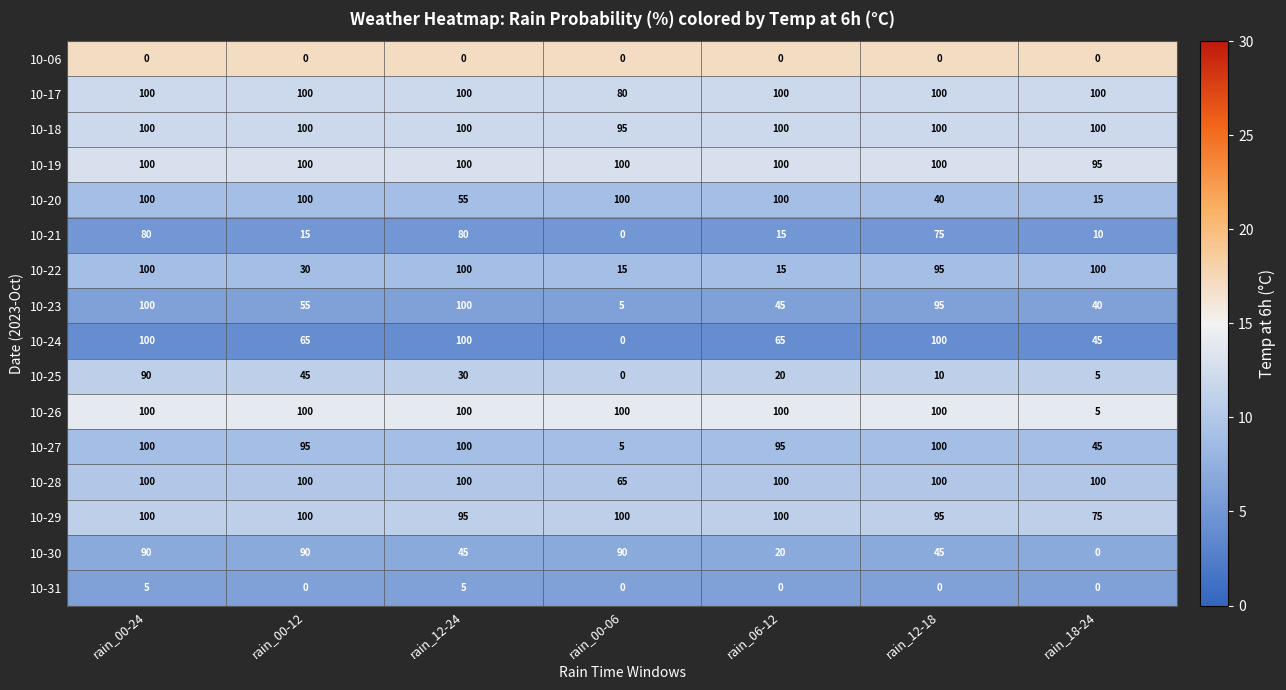

Is the value of 10-22 at rain_00-06 greater than the value of 10-24 at rain_18-24?

No